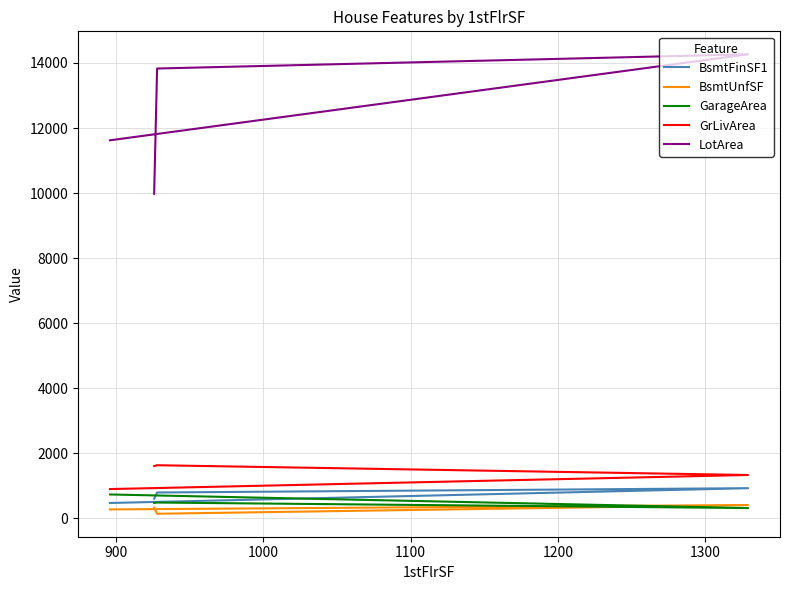

The GarageArea series shows 470 at 1100. True or false?

True